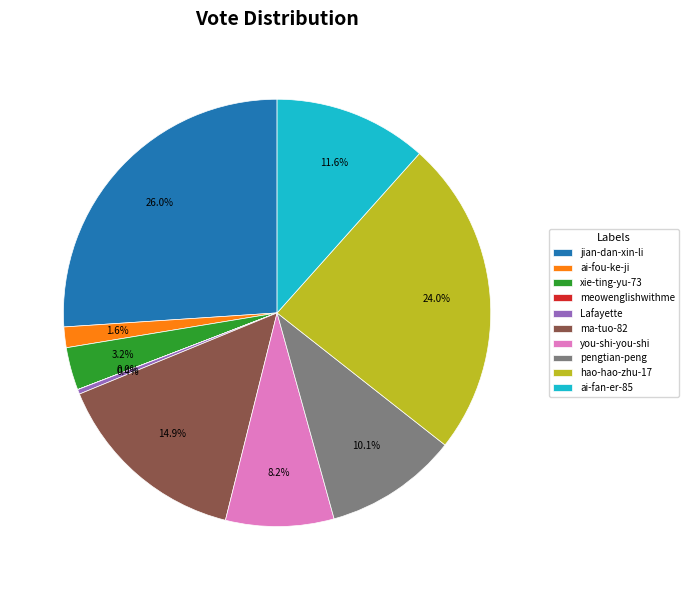

Is it true that jian-dan-xin-li is 38% of the pie?

False